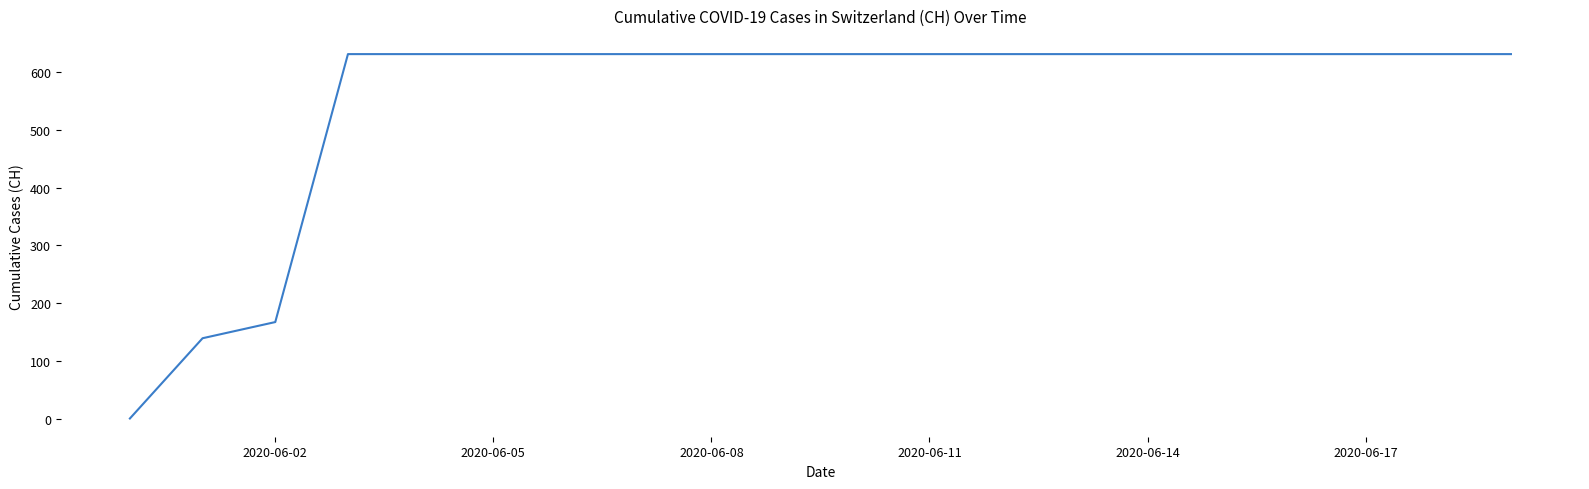

What is the maximum value shown in the chart?

631